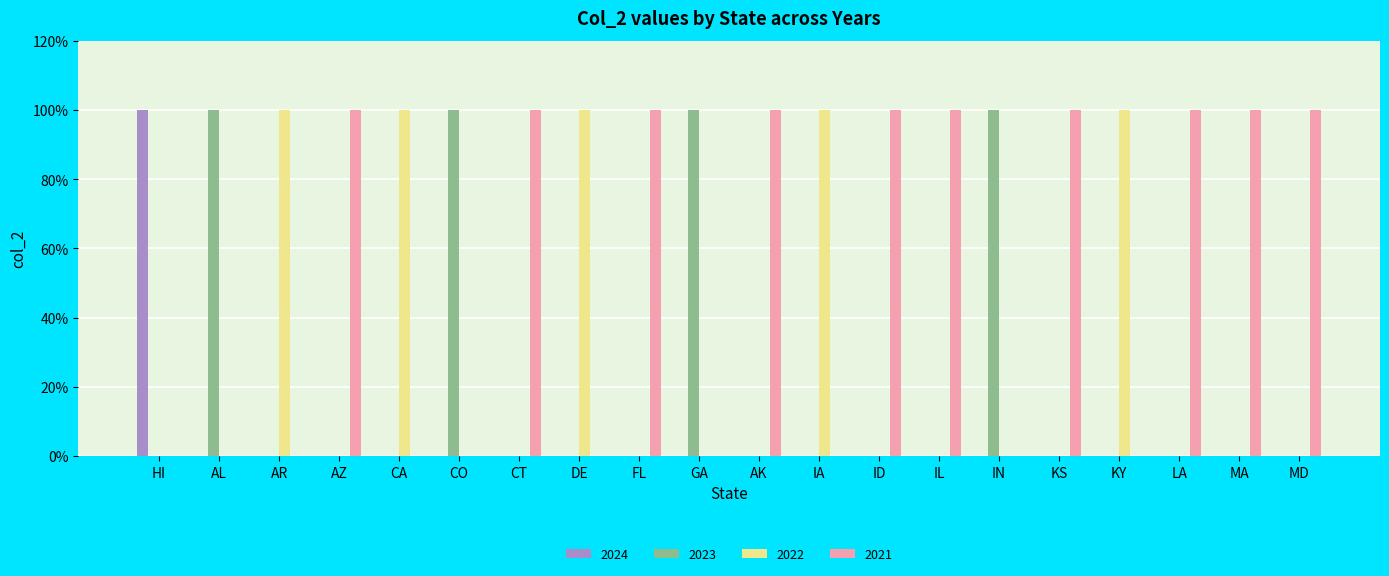

What is the sum of all 2023 values?

4